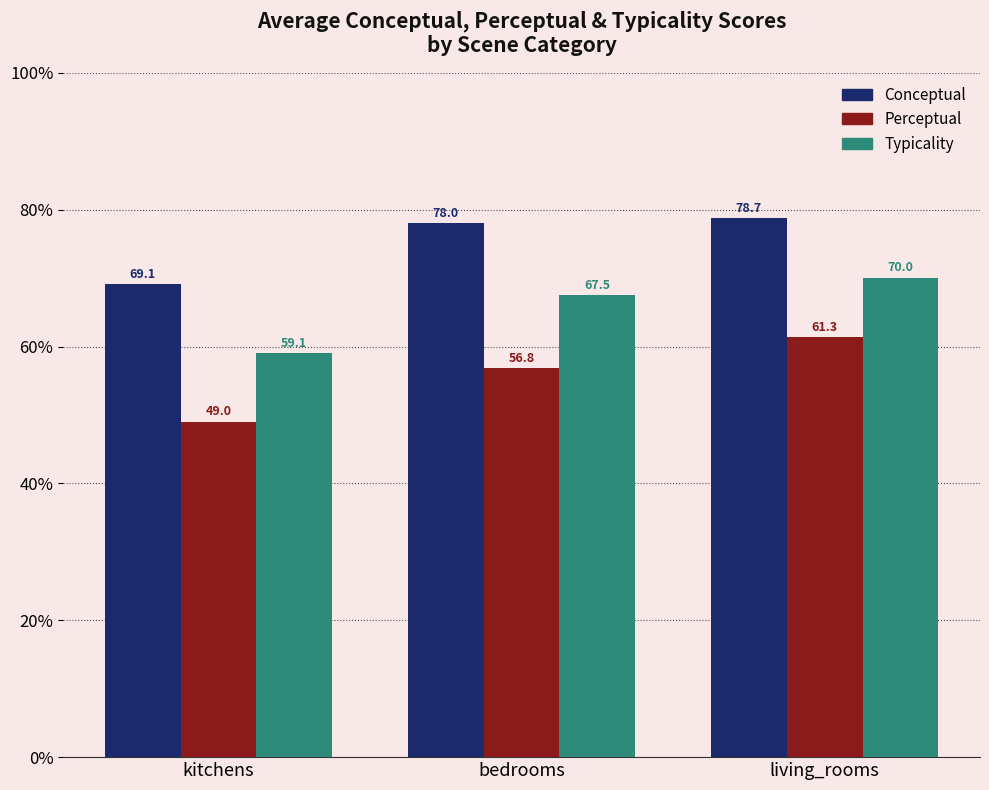

How many groups of bars are there?

3